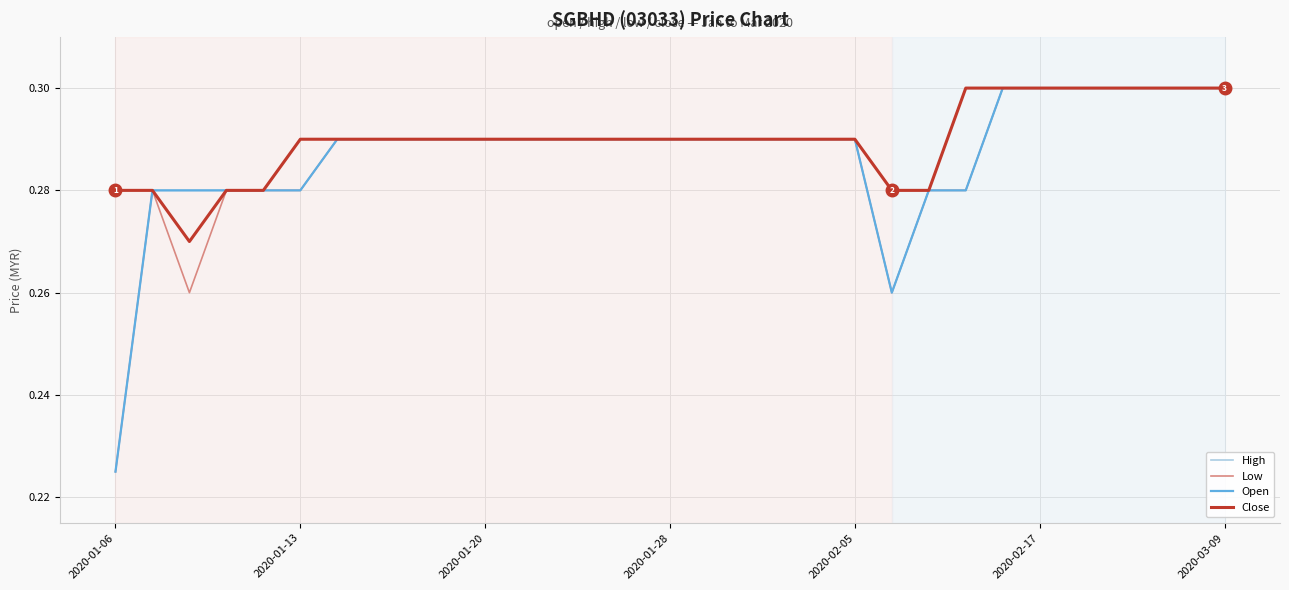

At which category does the chart reach its minimum across all series?

2020-01-06